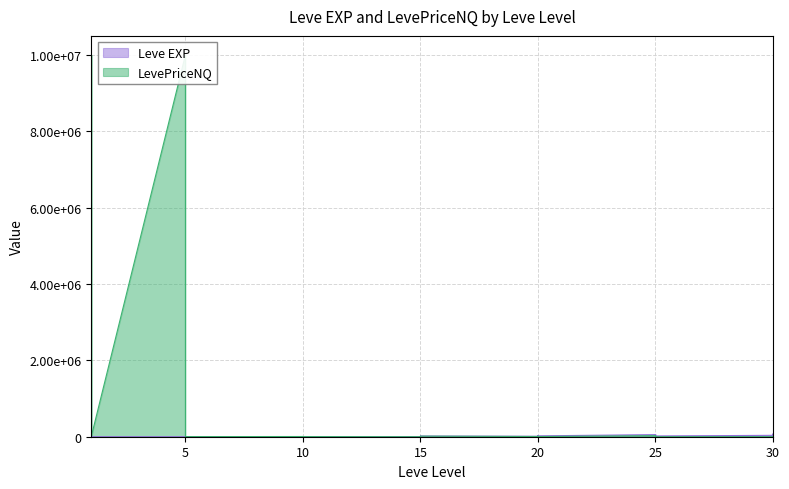

Is it true that the value at 25 is 31800?

True